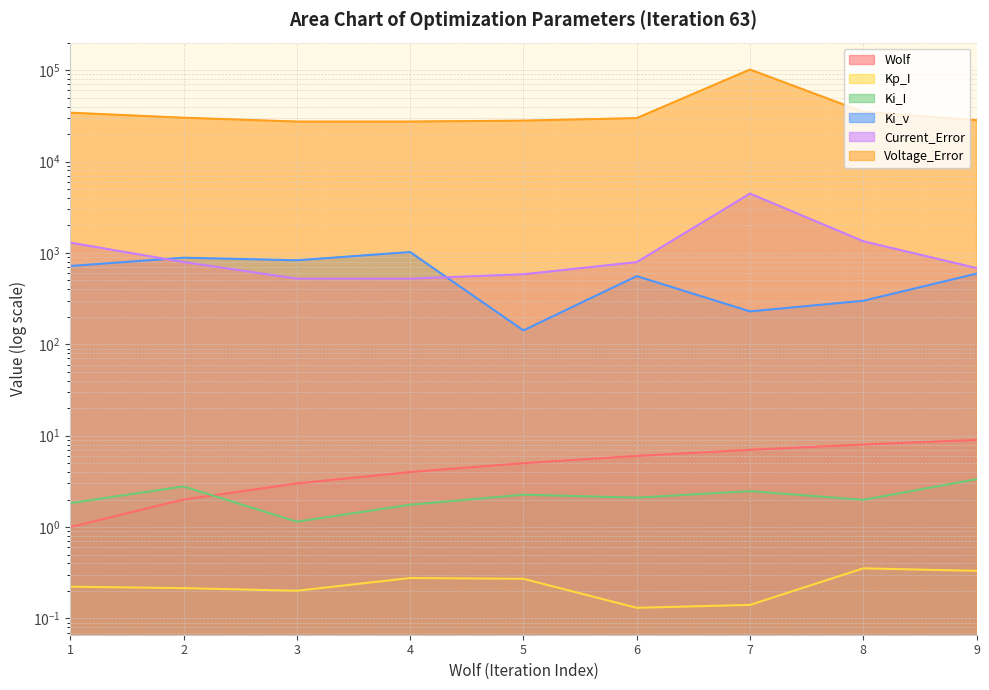

What is the difference between the highest and lowest values at 7?

101757.6